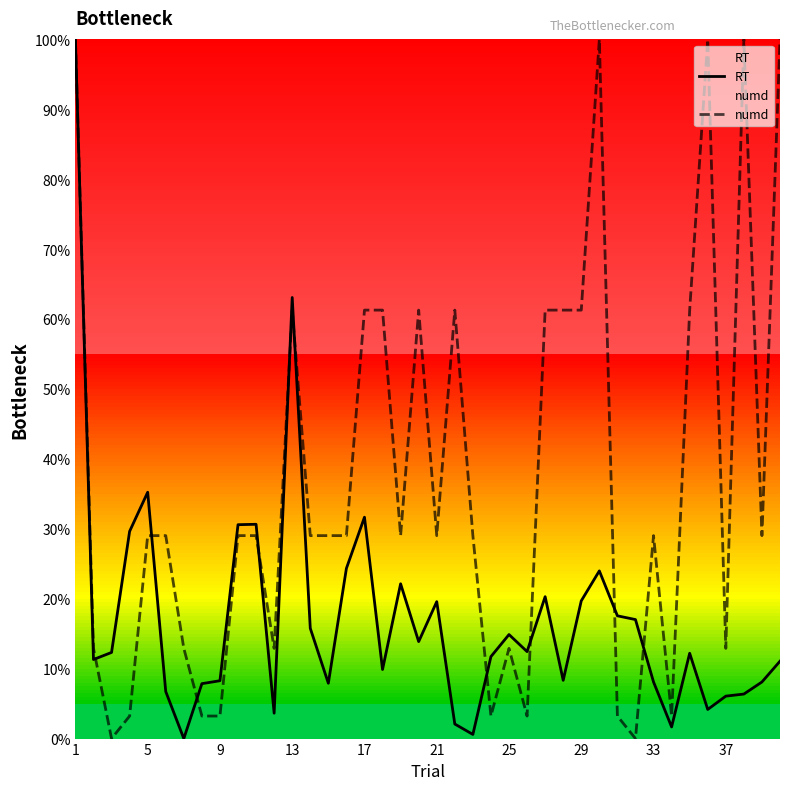

What is the difference between the maximum and minimum values in the numd series?

1.0